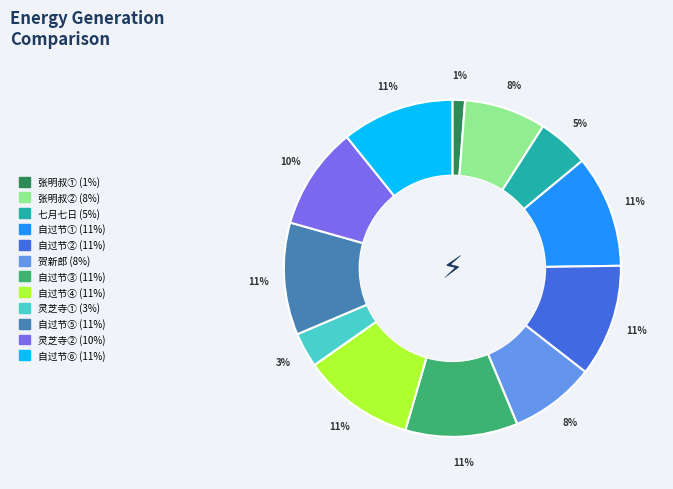

How many segments does this pie chart have?

12